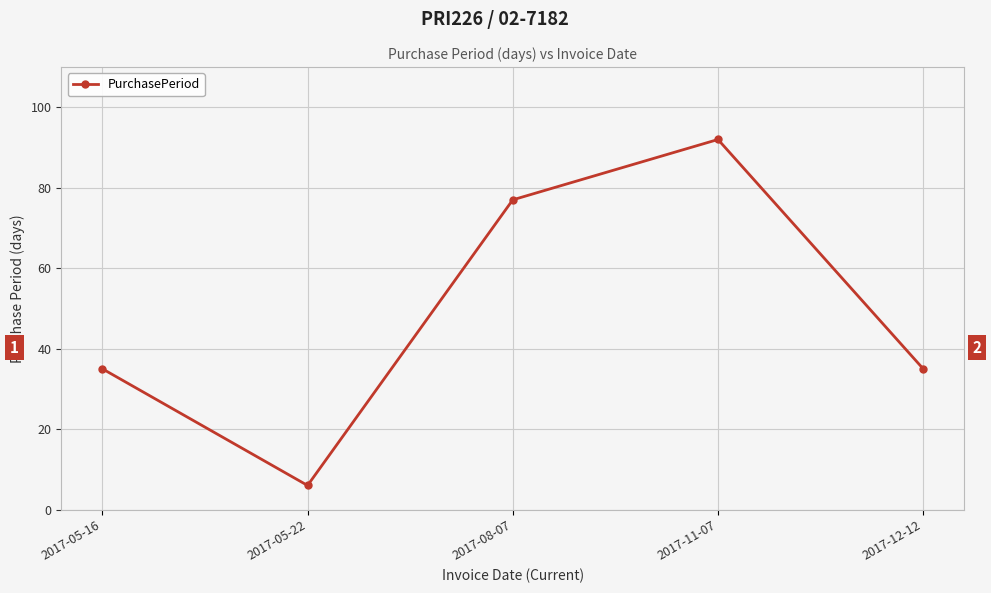

What is the minimum value shown in the chart?

6